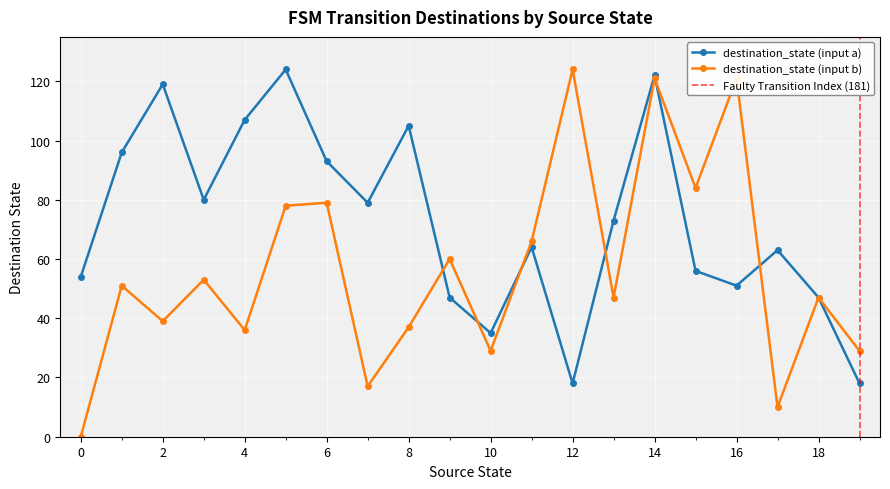

How many interior local peaks does the destination_state (input b) series have?

8